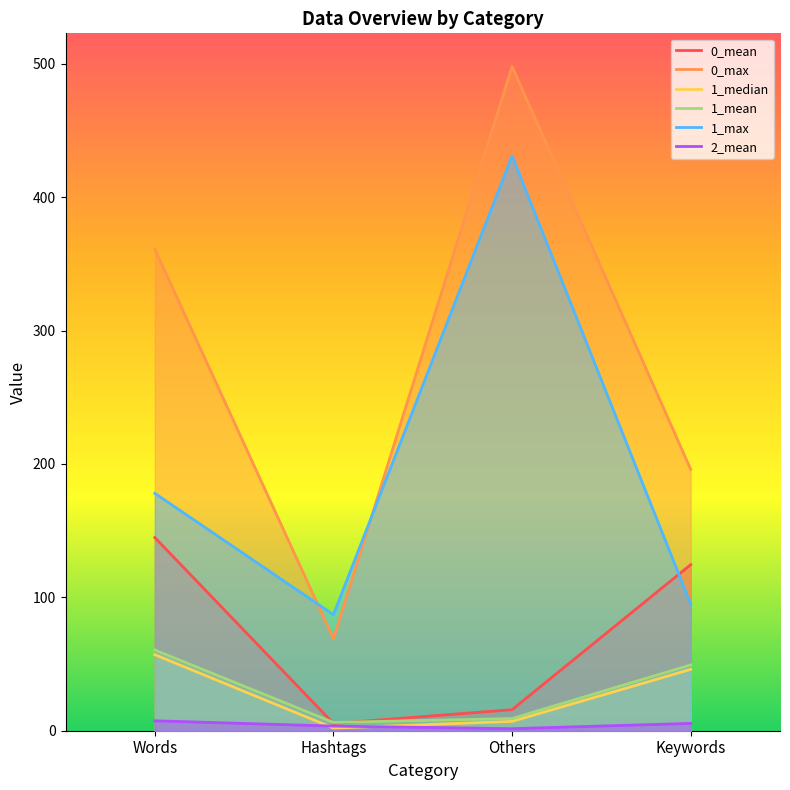

At which category is the sum across all series the highest?

Others